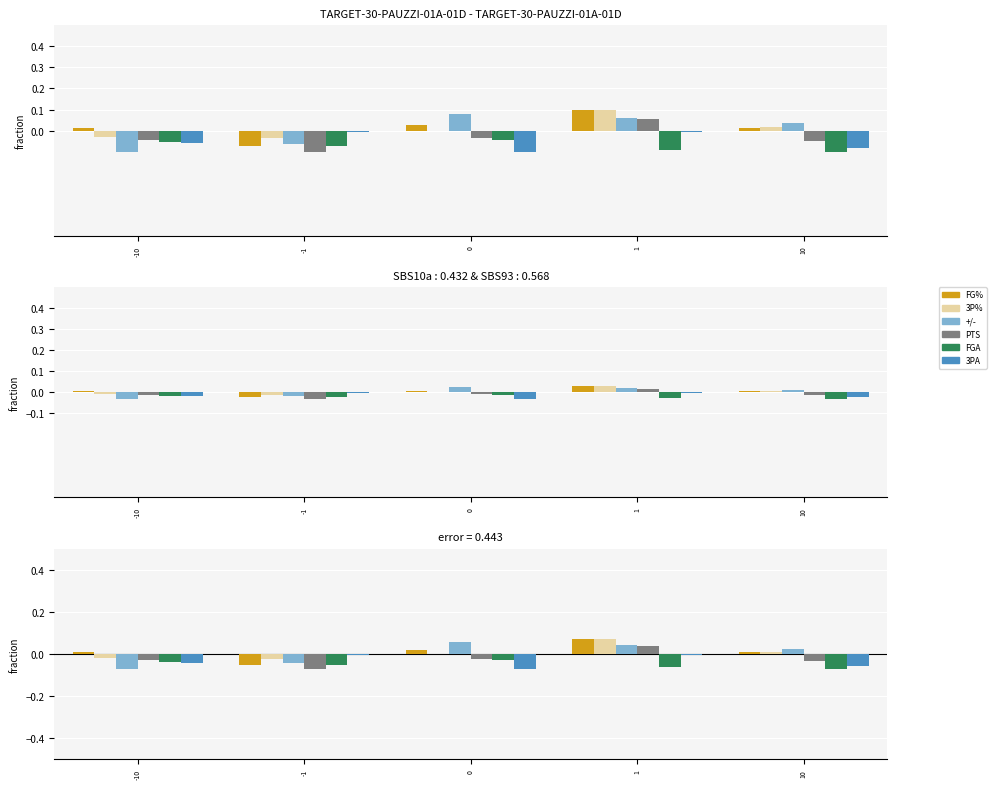

Reading left to right, extract all data points from this chart.

FG%: 0.0	-0.1	0.0	0.1	0.0
3P%: -0.0	-0.0	-0.0	0.1	0.0
+/-: -0.1	-0.0	0.1	0.0	0.0
PTS: -0.0	-0.1	-0.0	0.0	-0.0
FGA: -0.0	-0.1	-0.0	-0.1	-0.1
3PA: -0.0	-0.0	-0.1	-0.0	-0.1